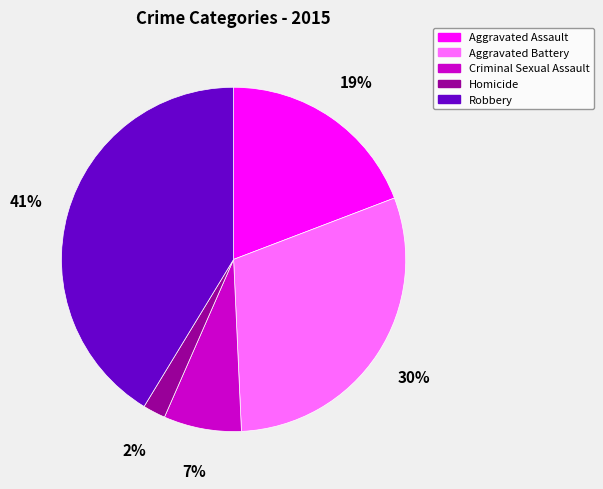

To the nearest percent, what portion does Homicide represent?

2%